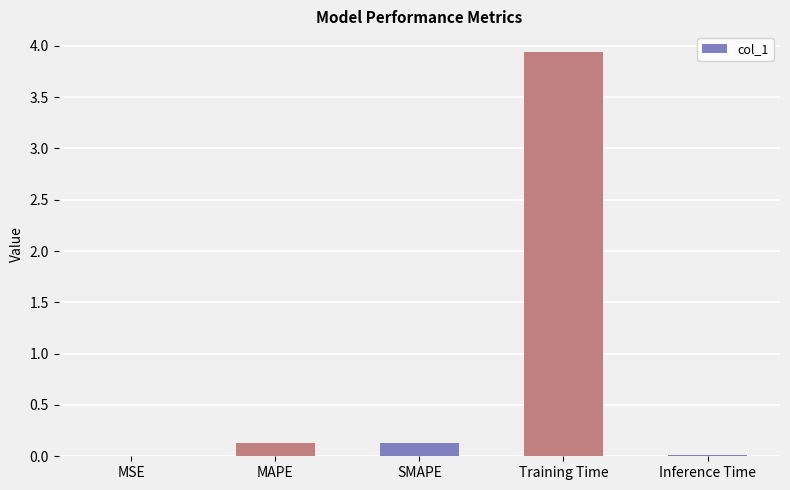

What is the sum of all values?

4.2